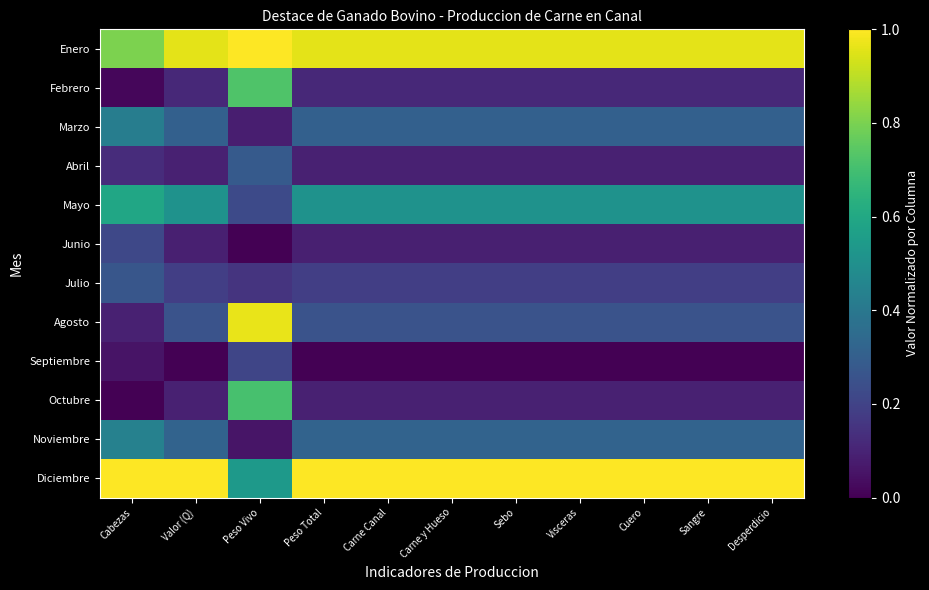

Rank the series at Cabezas from highest to lowest value.

Diciembre, Enero, Mayo, Noviembre, Marzo, Julio, Junio, Abril, Agosto, Septiembre, Febrero, Octubre